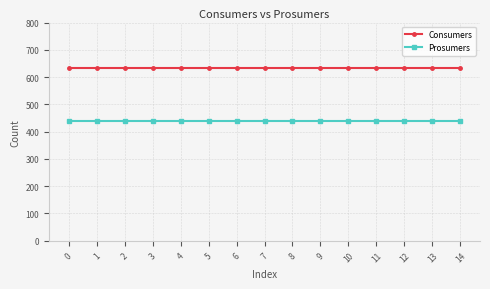

At 11, list the series in order from largest to smallest.

Consumers, Prosumers